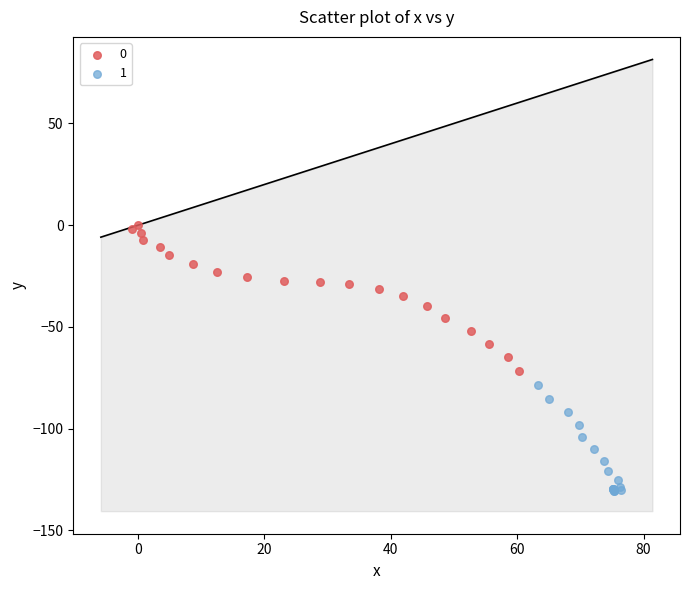

Which series contains the lowest Y value?

1